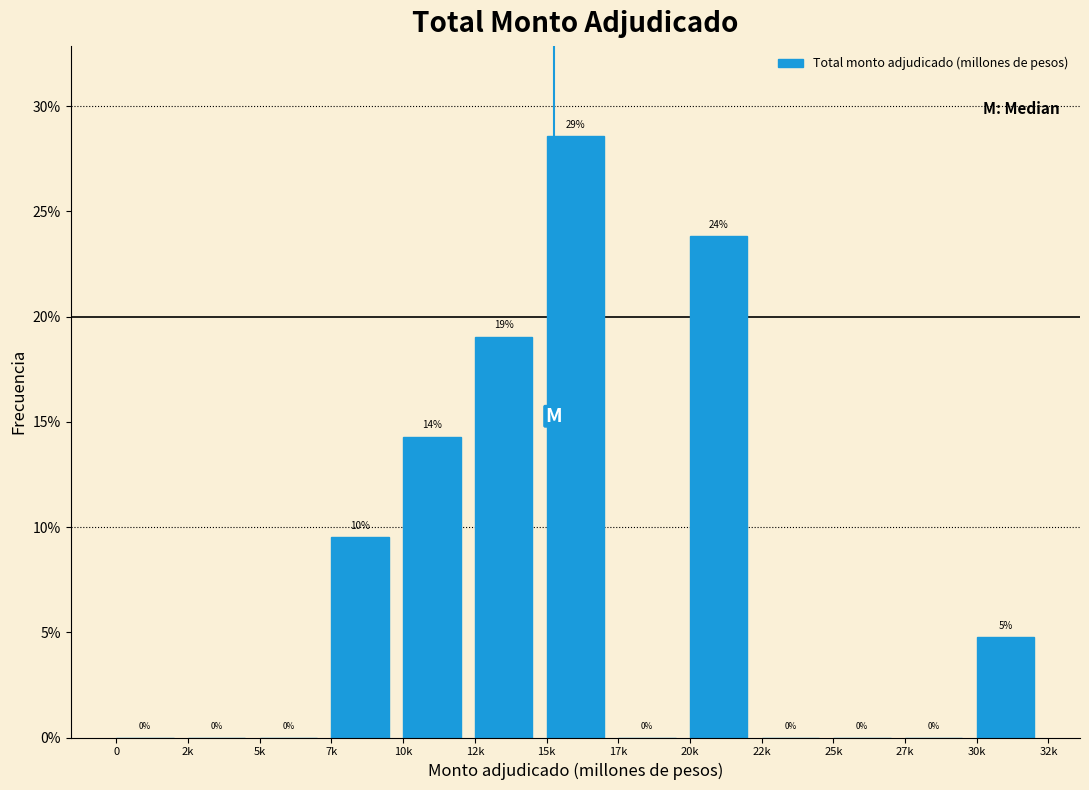

Where is the data nearest to the value 14?

10k